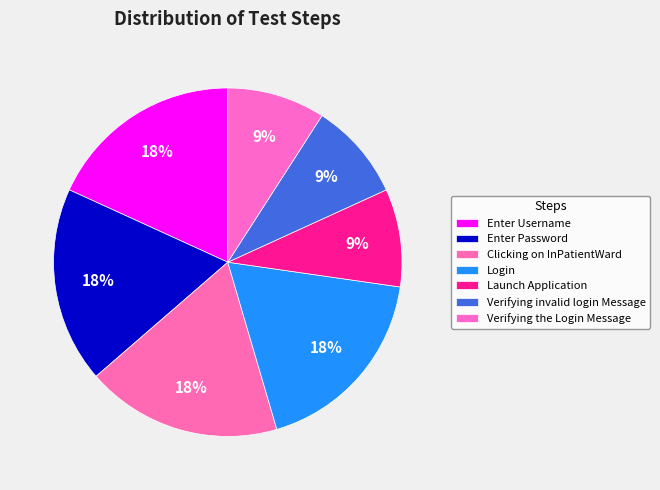

Count the number of slices in the pie.

7